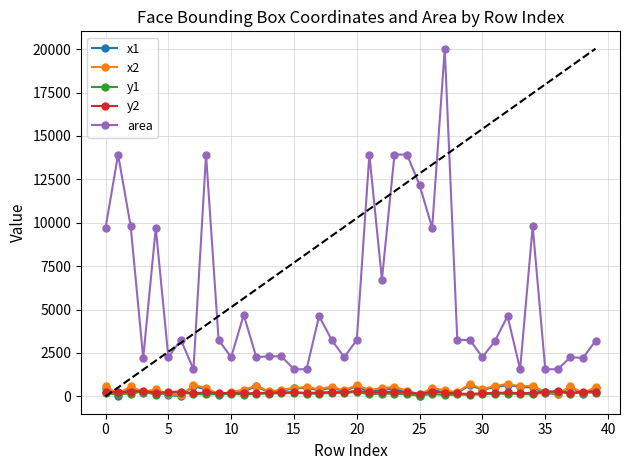

What is the maximum value for area?

20022